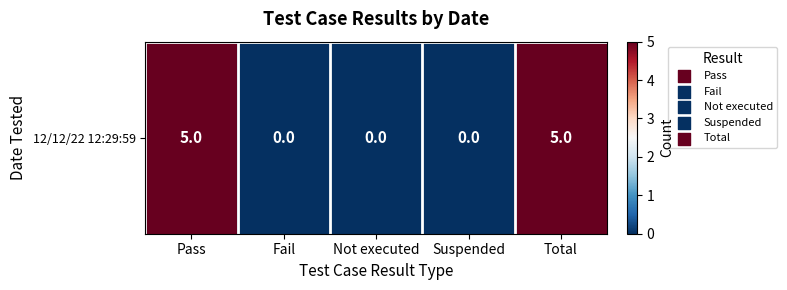

What is the average value?

2